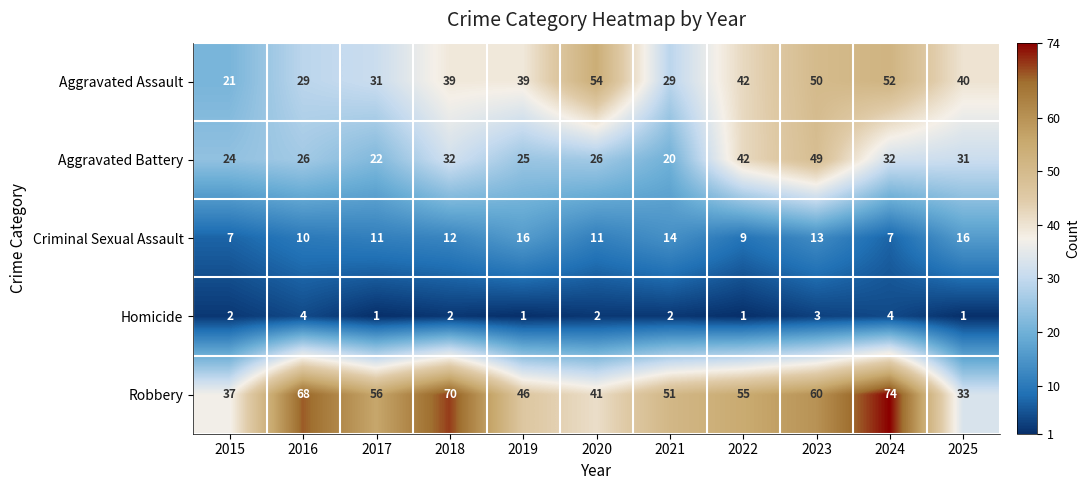

Which series has the widest spread of values?

Robbery